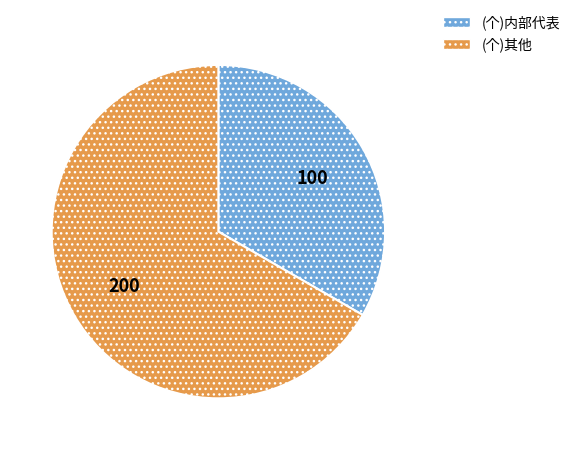

Is the sum of (个)内部代表 and (个)其他 greater than half?

Yes